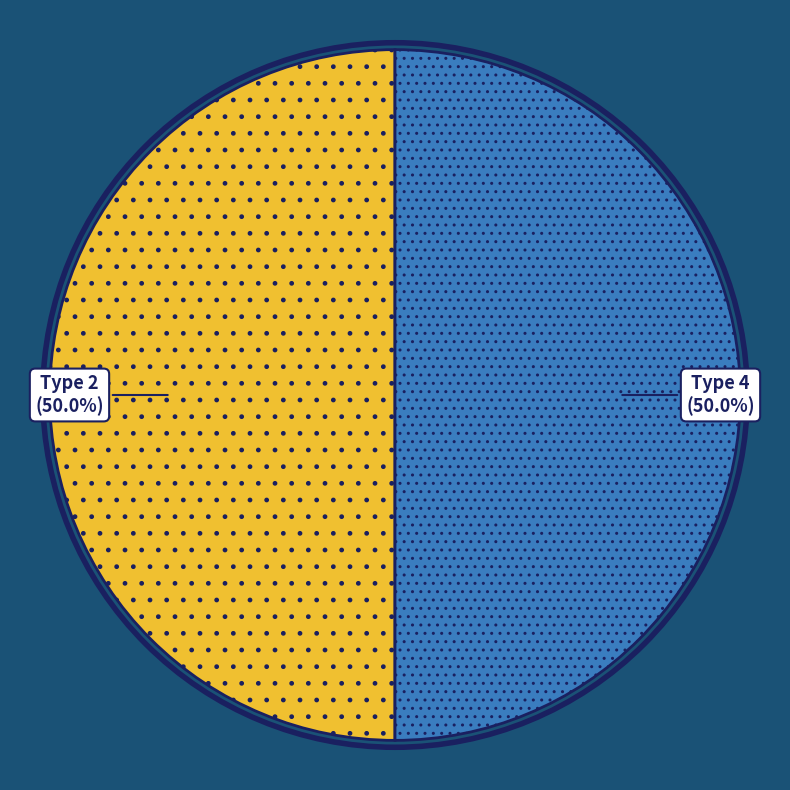

What percentage do Type 4 and Type 2 together represent?

100.0%